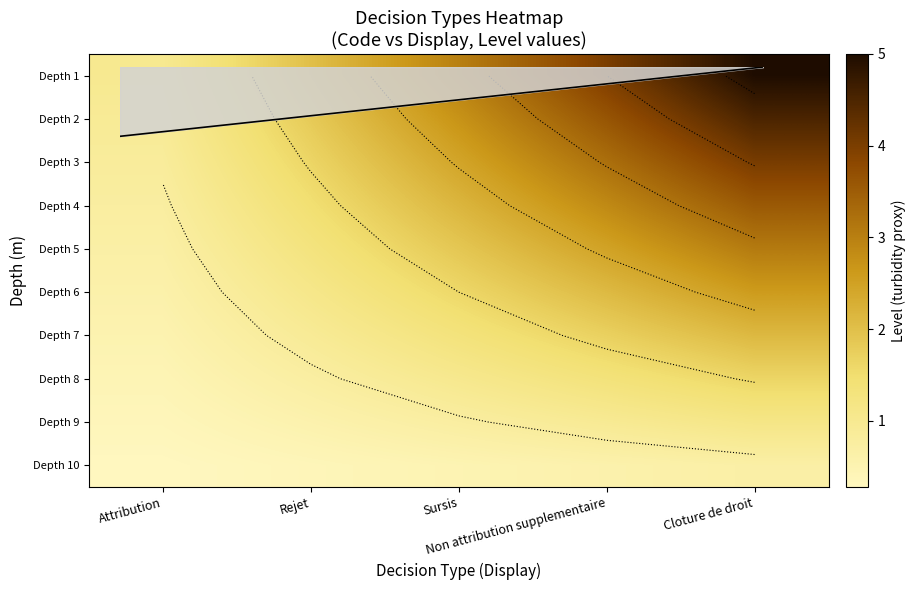

Which series changed the most between Rejet and Sursis?

Depth 1